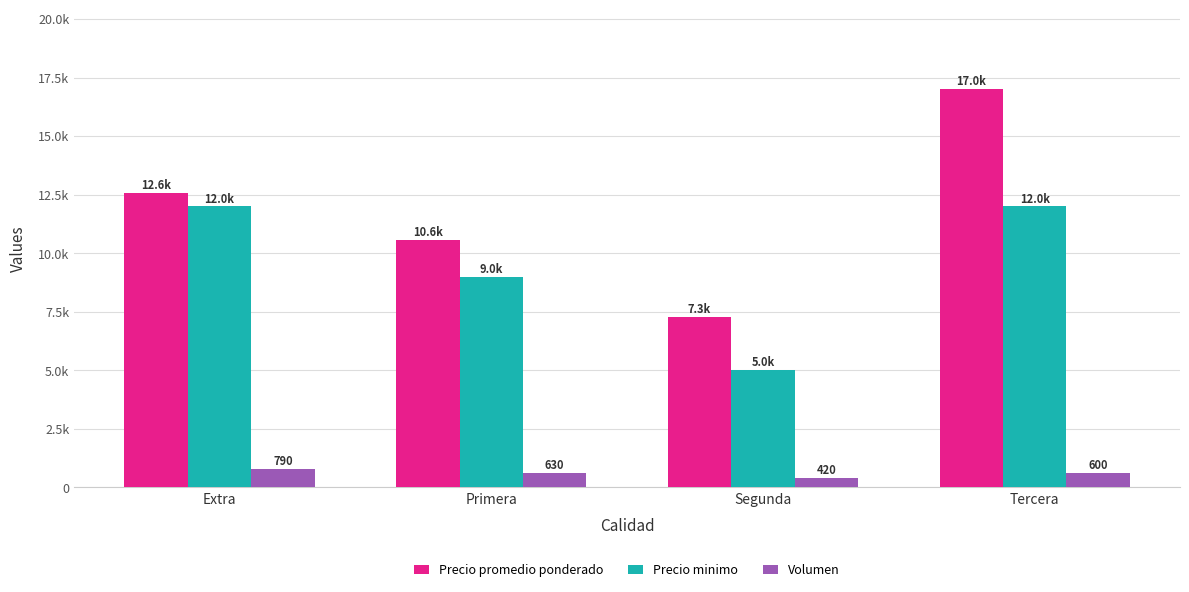

What are all the series names shown in the legend?

Precio promedio ponderado, Precio minimo, Volumen